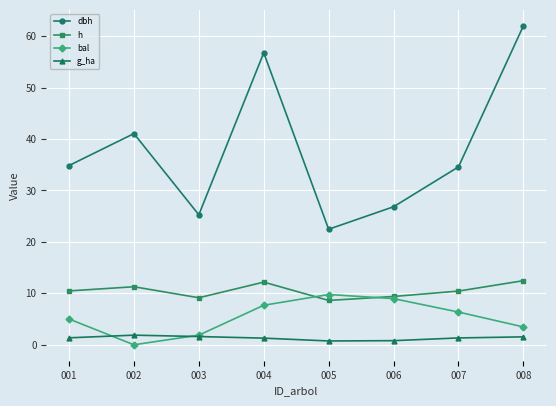

What is the difference between the second highest and second lowest values in the g_ha series?

0.8